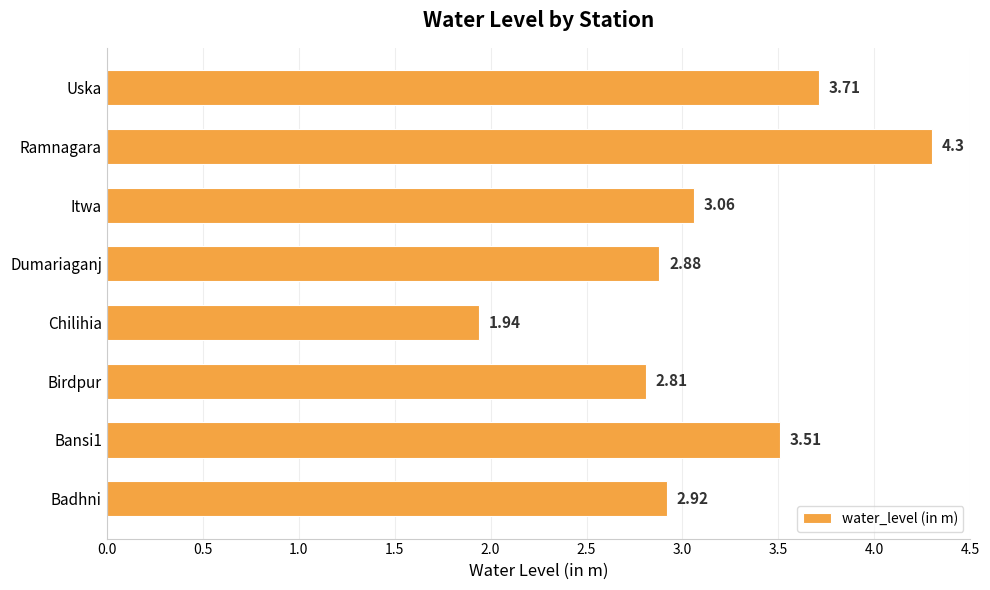

At which category does the chart reach its minimum across all series?

Chilihia